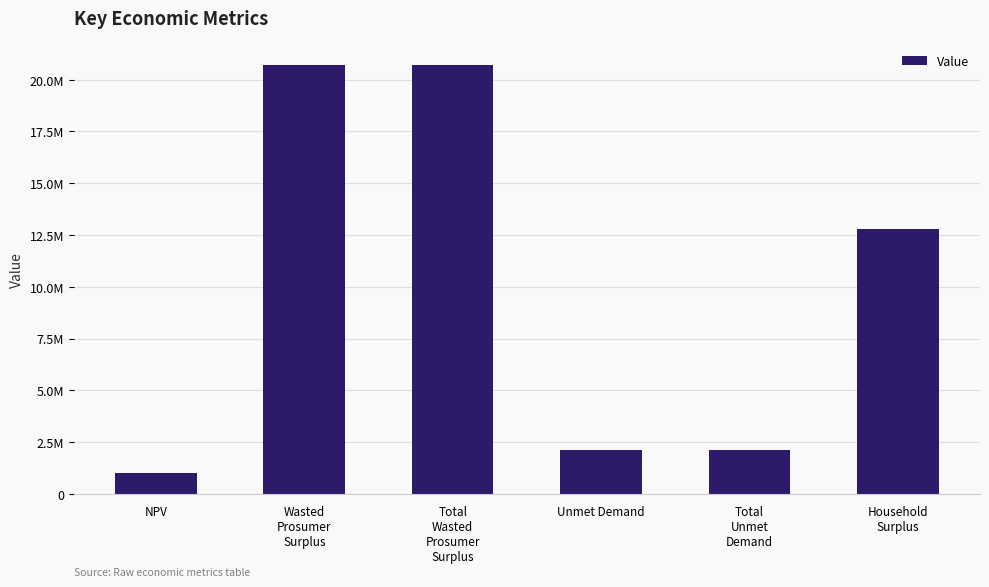

Reading left to right, transcribe all the data shown in this chart.

NPV=1004698.4	Wasted
Prosumer
Surplus=20706795.6	Total
Wasted
Prosumer
Surplus=20706795.6	Unmet Demand=2112142.0	Total
Unmet
Demand=2112142.0	Household
Surplus=12784575.9